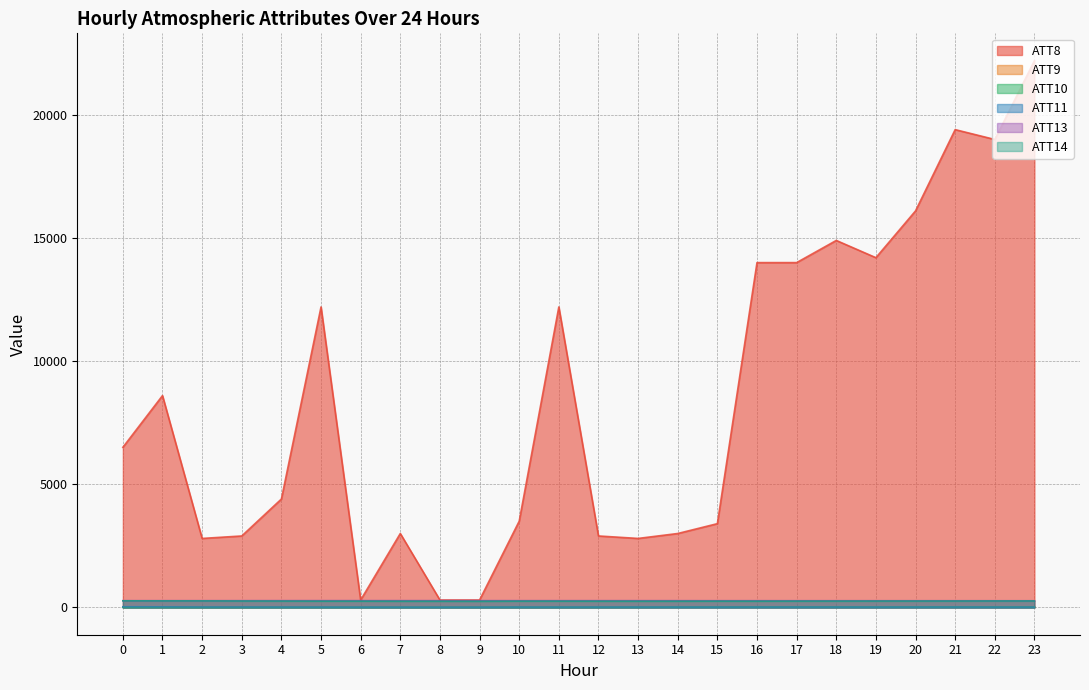

List the series in order of their peak value, lowest first.

ATT10, ATT9, ATT11, ATT14, ATT13, ATT8